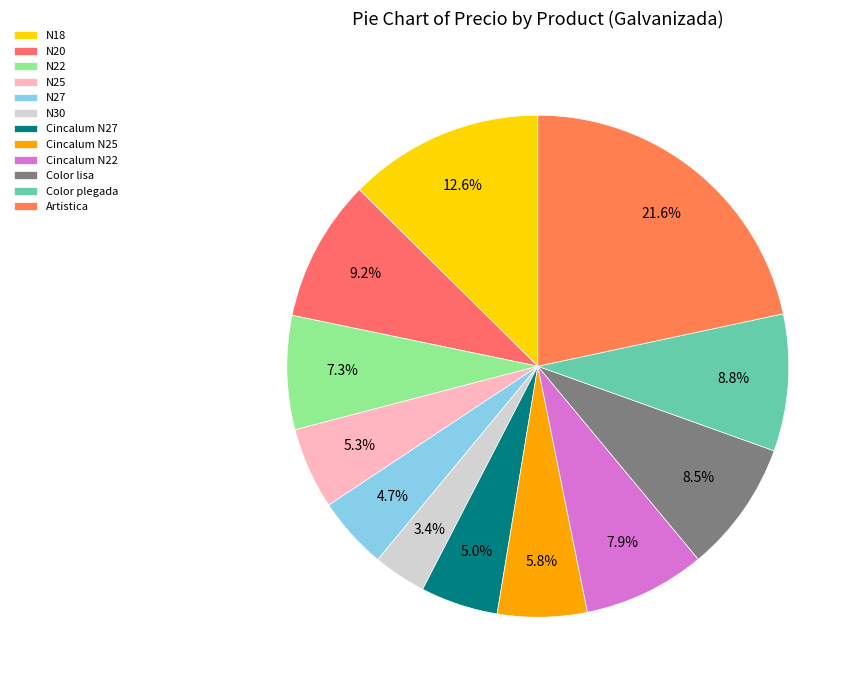

Does N27 account for over 50% of the chart?

No